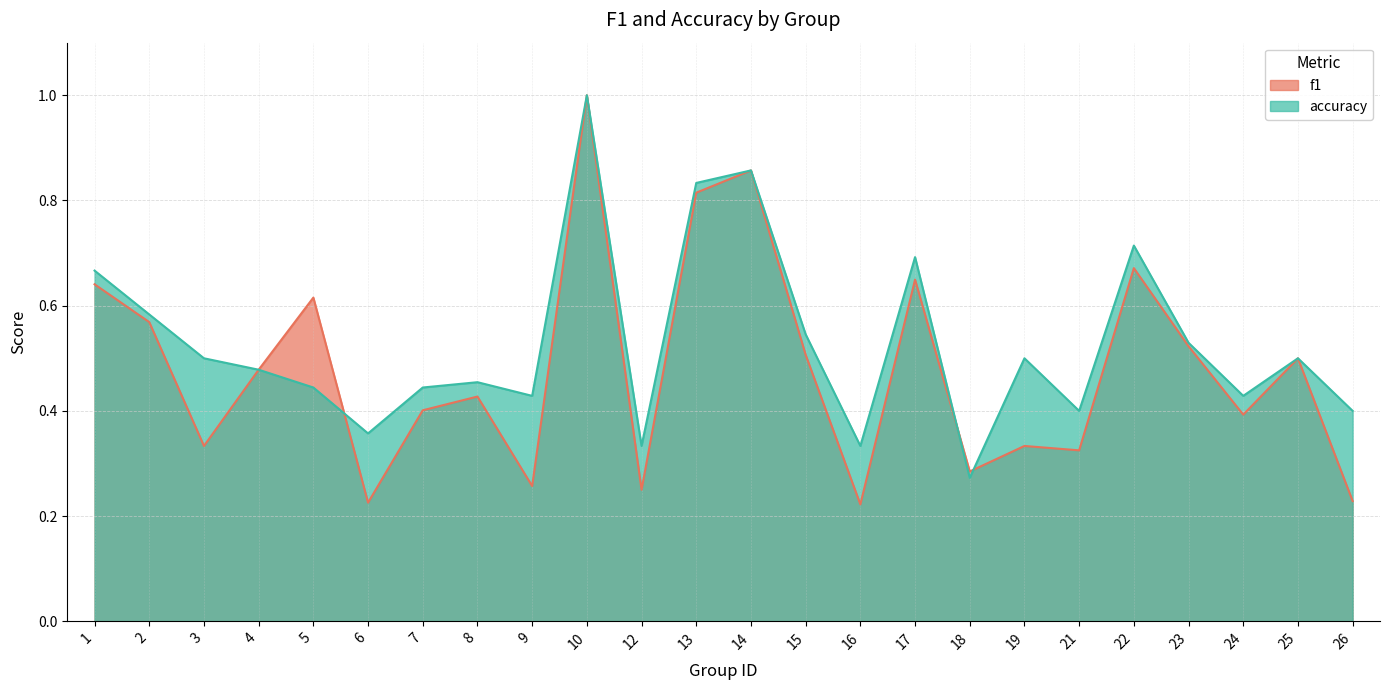

True or false: accuracy and f1 intersect in this chart.

True